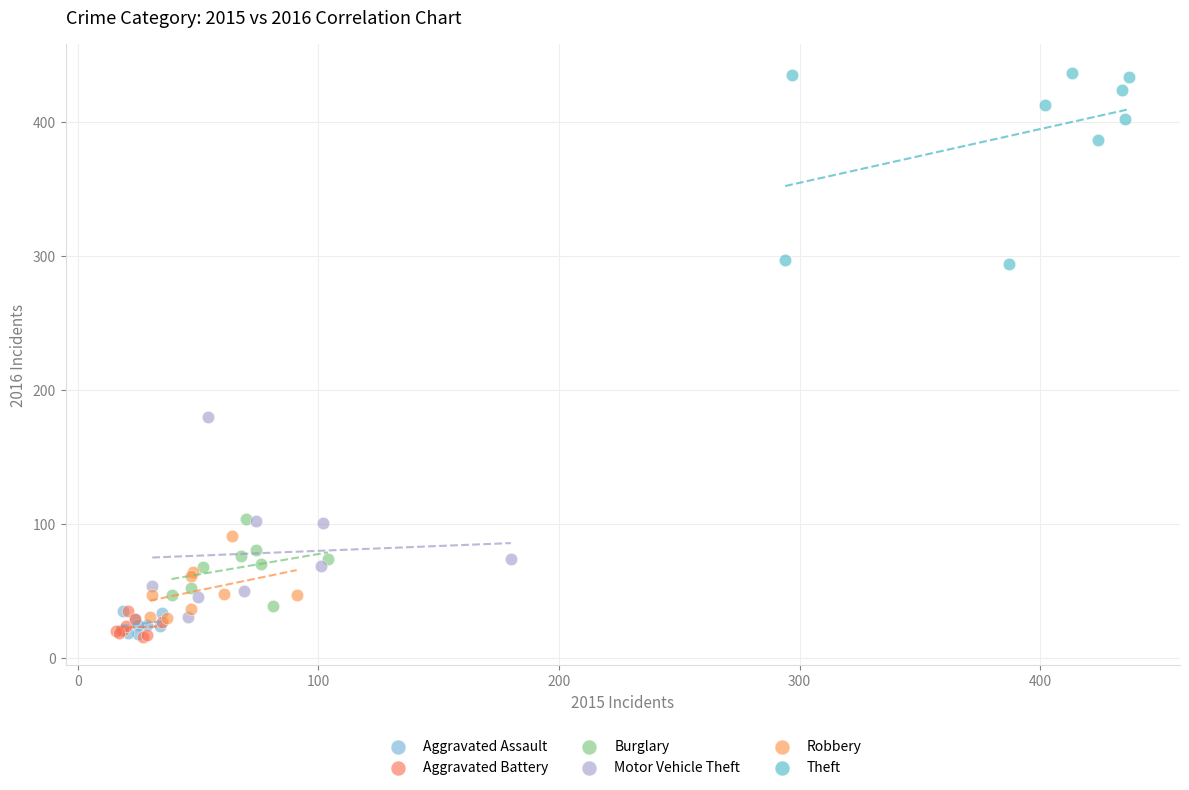

Which series contains the highest Y value?

Theft